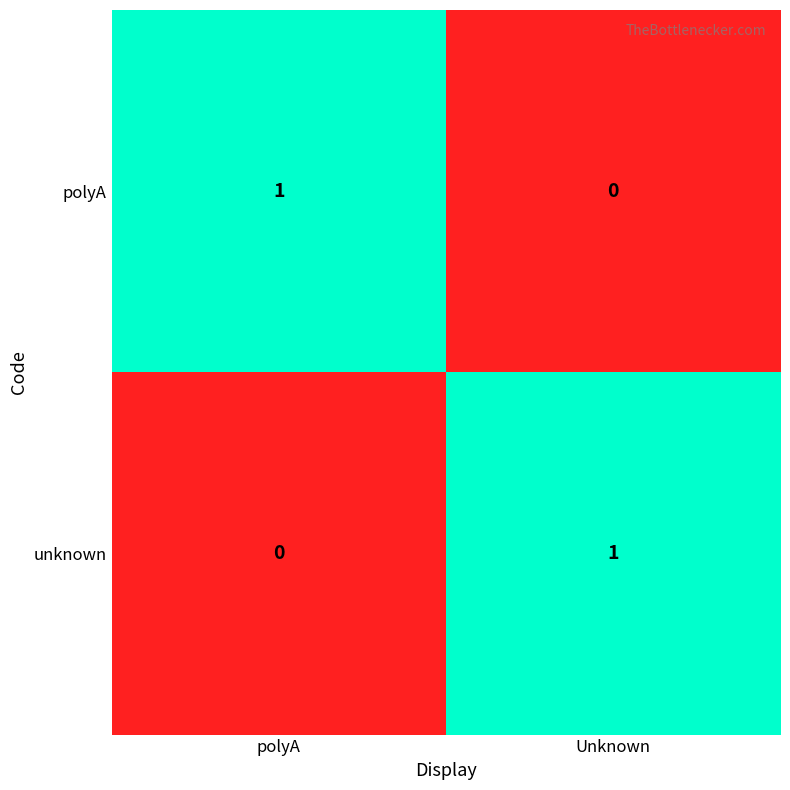

Where is polyA nearest to the value 0?

Unknown